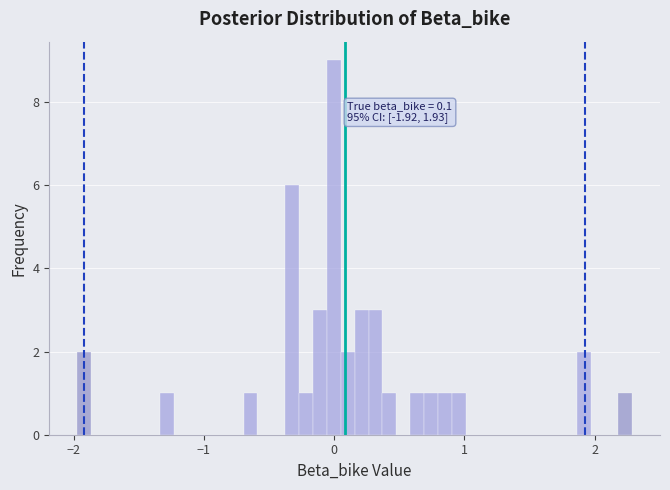

Around what value on the x-axis is the tallest bar? Give the approximate position of its centre, as read against the axis.

0.0